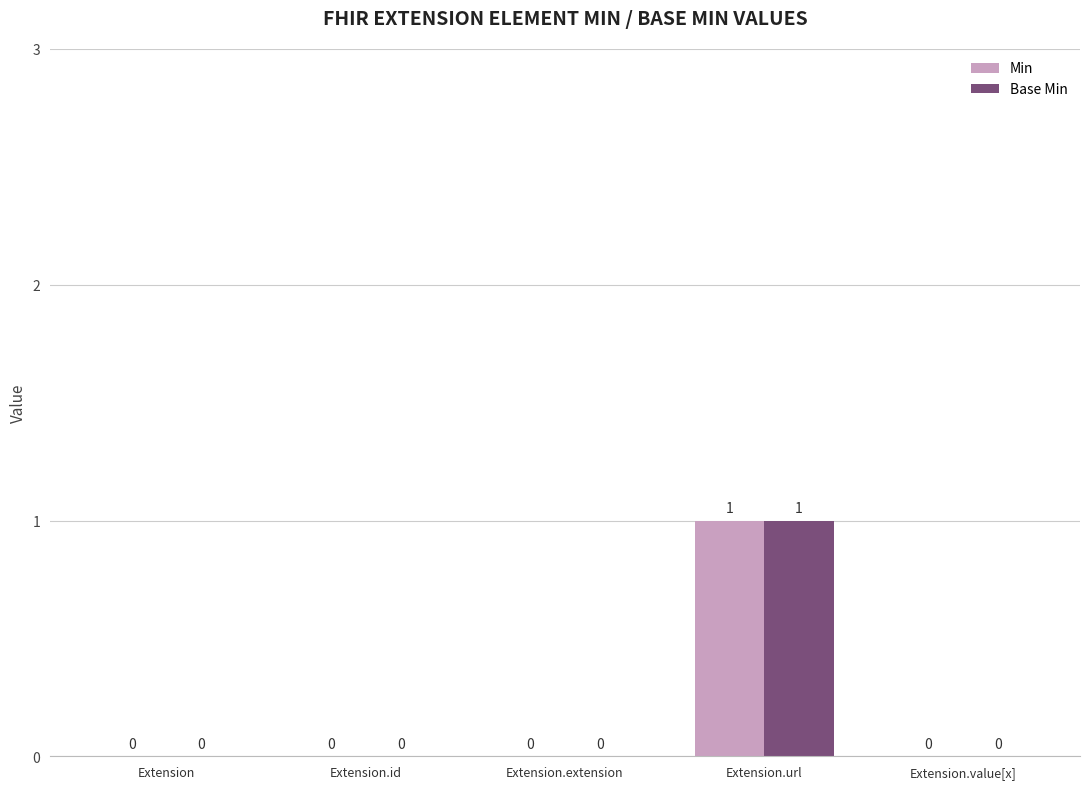

Reading left to right, extract all data points from this chart.

Min: Extension=0	Extension.id=0	Extension.extension=0	Extension.url=1	Extension.value[x]=0
Base Min: Extension=0	Extension.id=0	Extension.extension=0	Extension.url=1	Extension.value[x]=0